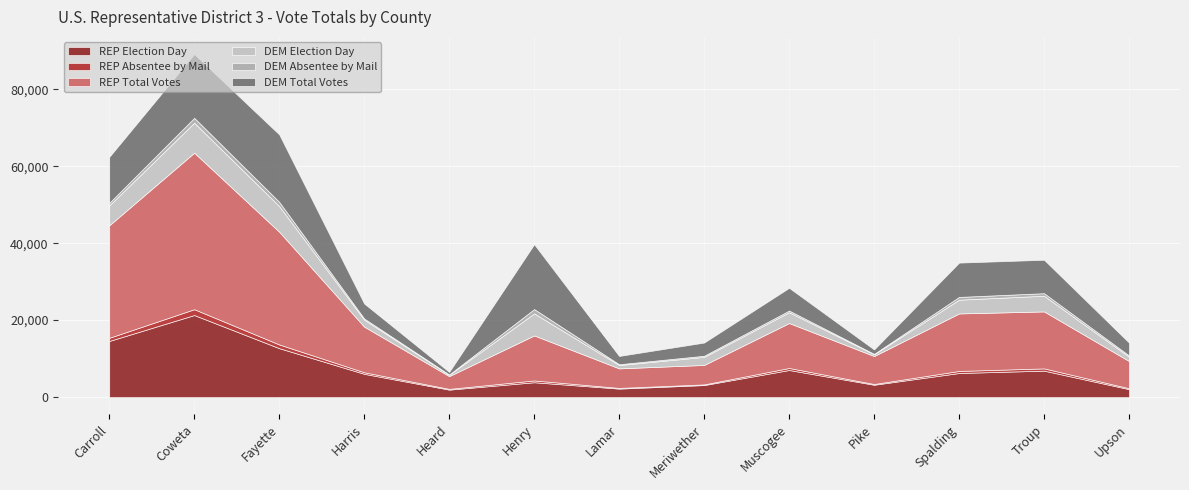

At Pike, list the series in order from smallest to largest.

DEM Absentee by Mail, REP Absentee by Mail, DEM Election Day, DEM Total Votes, REP Election Day, REP Total Votes